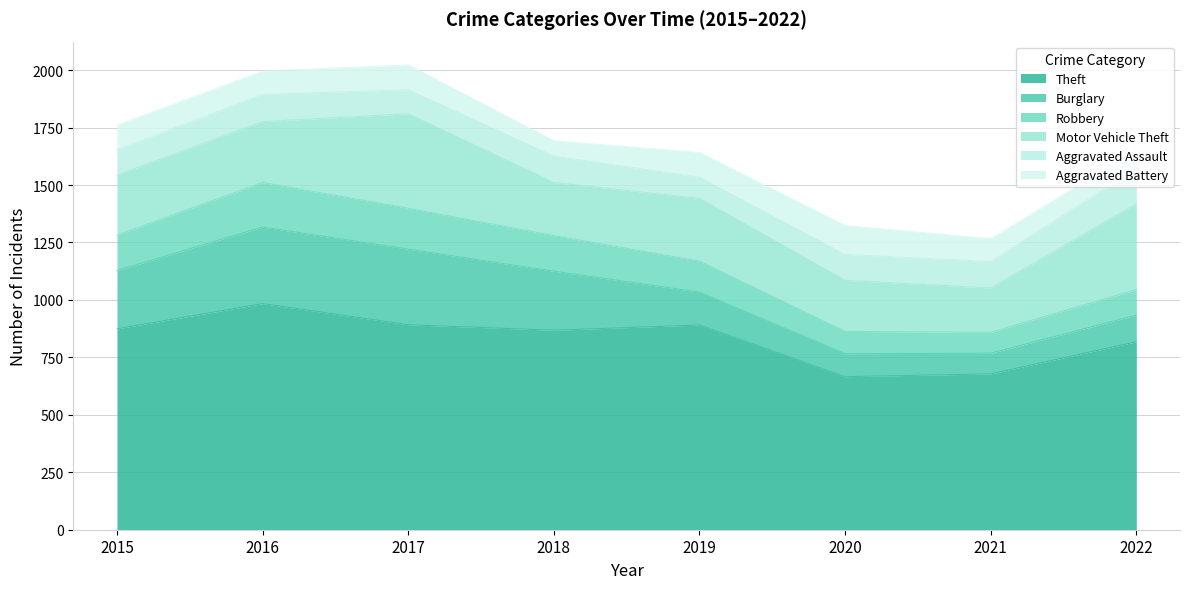

Where is the first local minimum for Theft?

2018